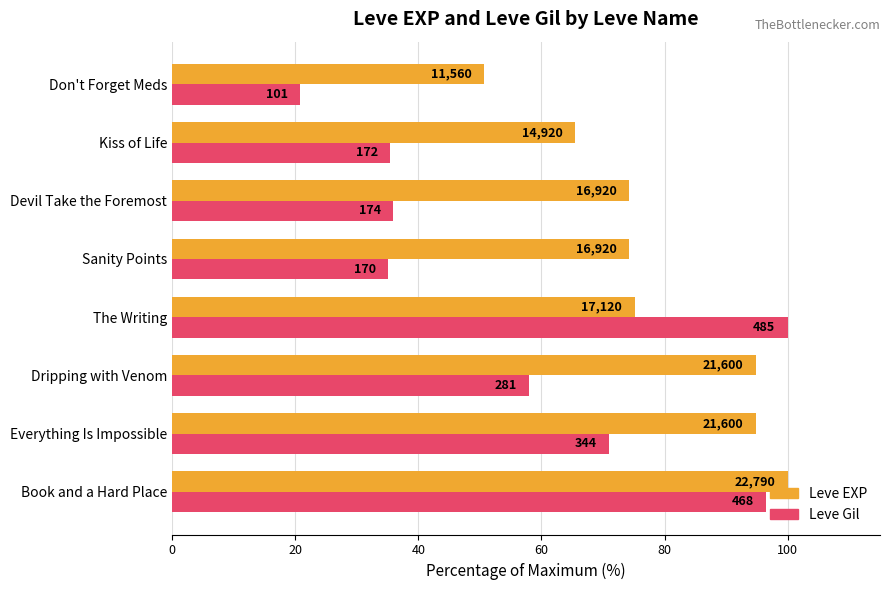

What are all the series names shown in the legend?

Leve EXP, Leve Gil